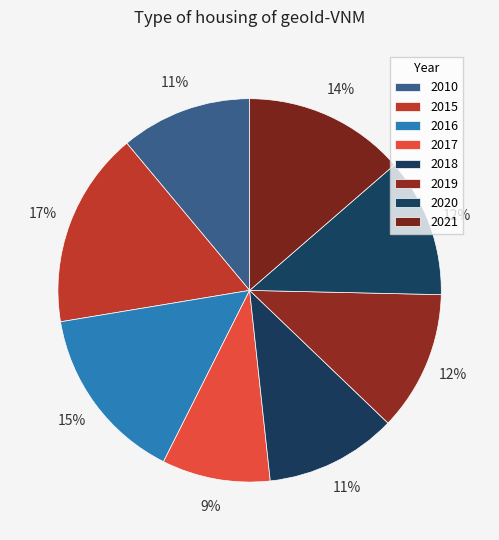

What percentage do 2016 and 2015 together represent?

31.5%